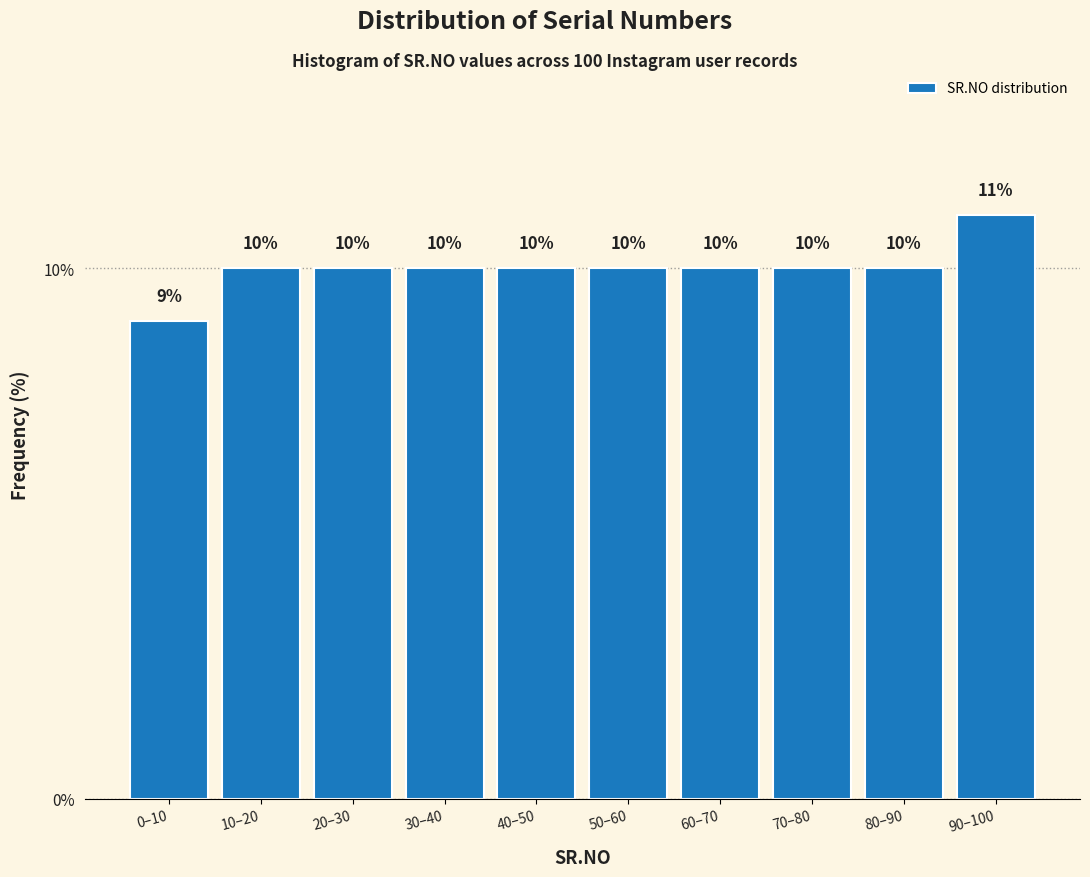

Reading left to right, list all the values displayed in this chart.

9	10	10	10	10	10	10	10	10	11